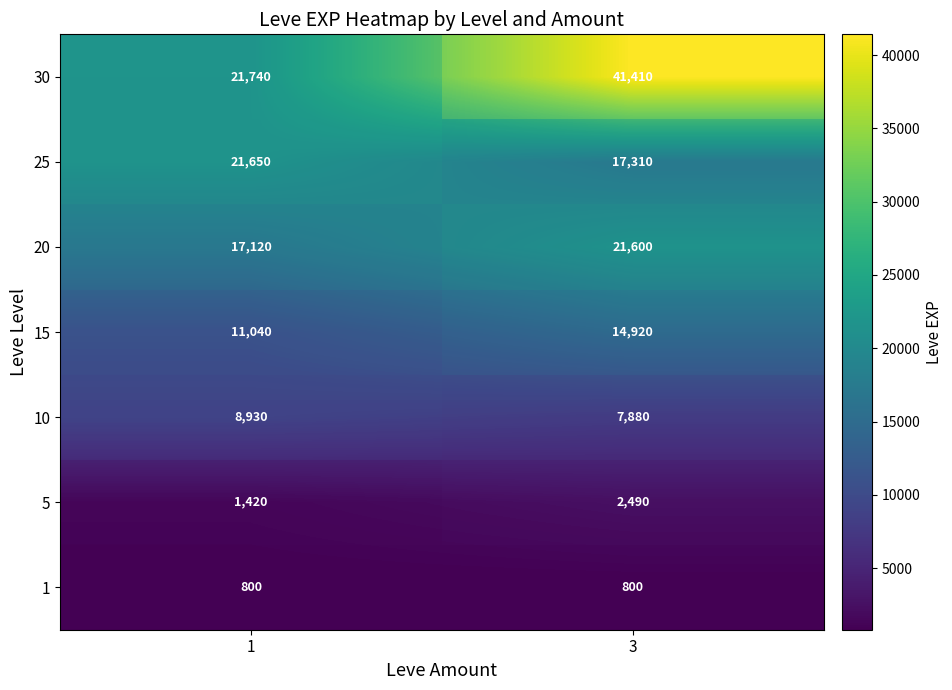

Is it true that 1 equals 1411 at 1?

False